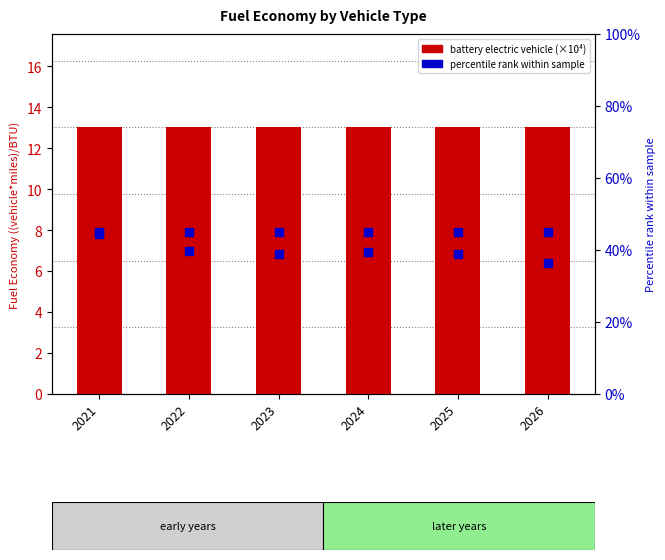

Which series has the largest total across all categories?

hydrogen vehicle